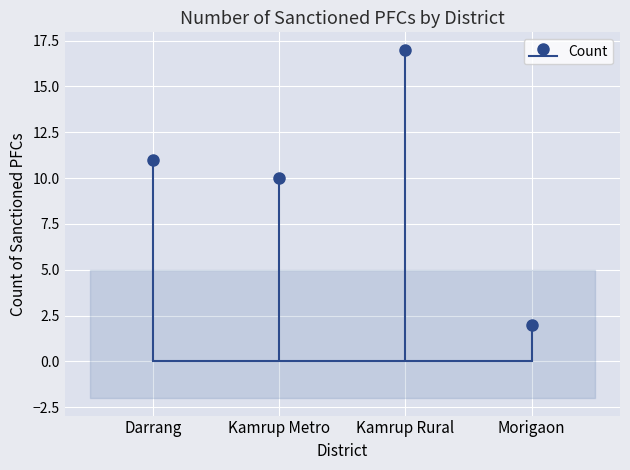

Where is the first local maximum?

Kamrup Rural